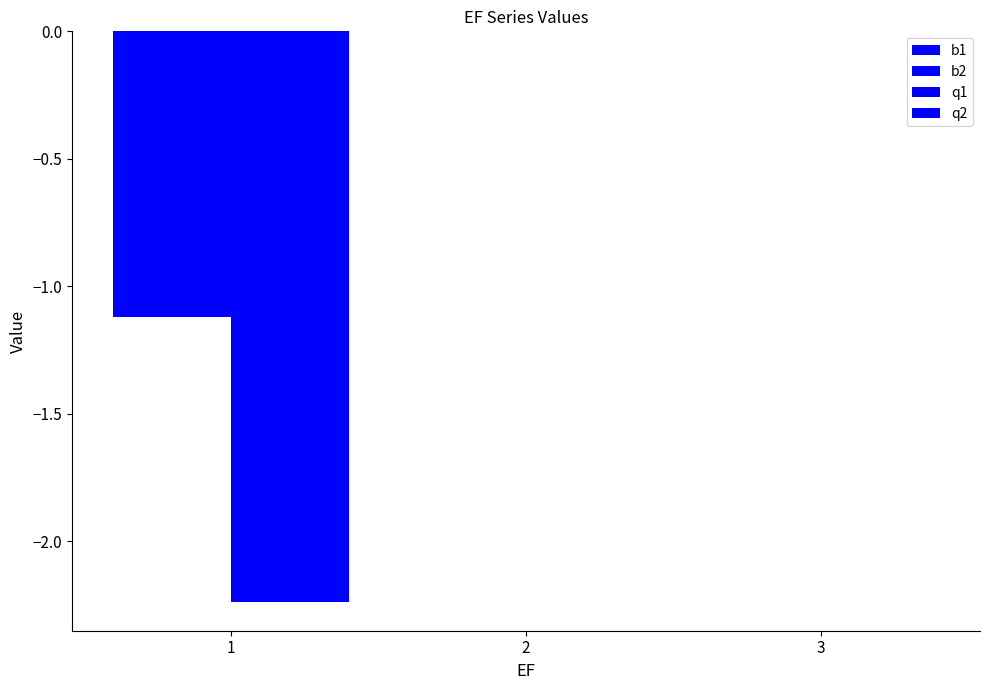

Count the q1 values in the range -2 to 0.

2